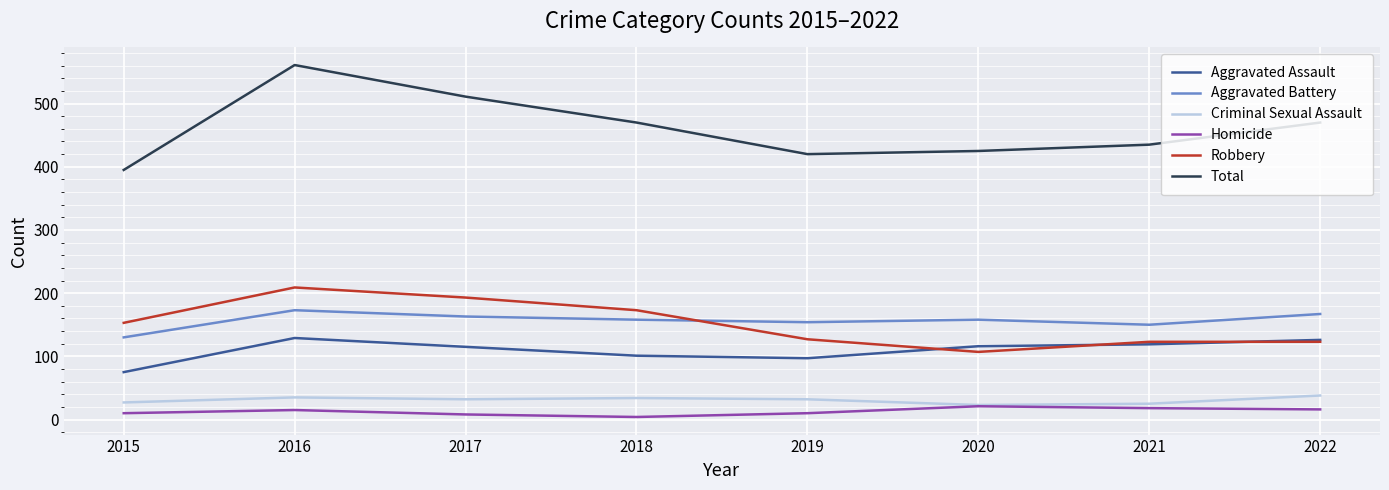

At which category is the sum across all series the highest?

2016